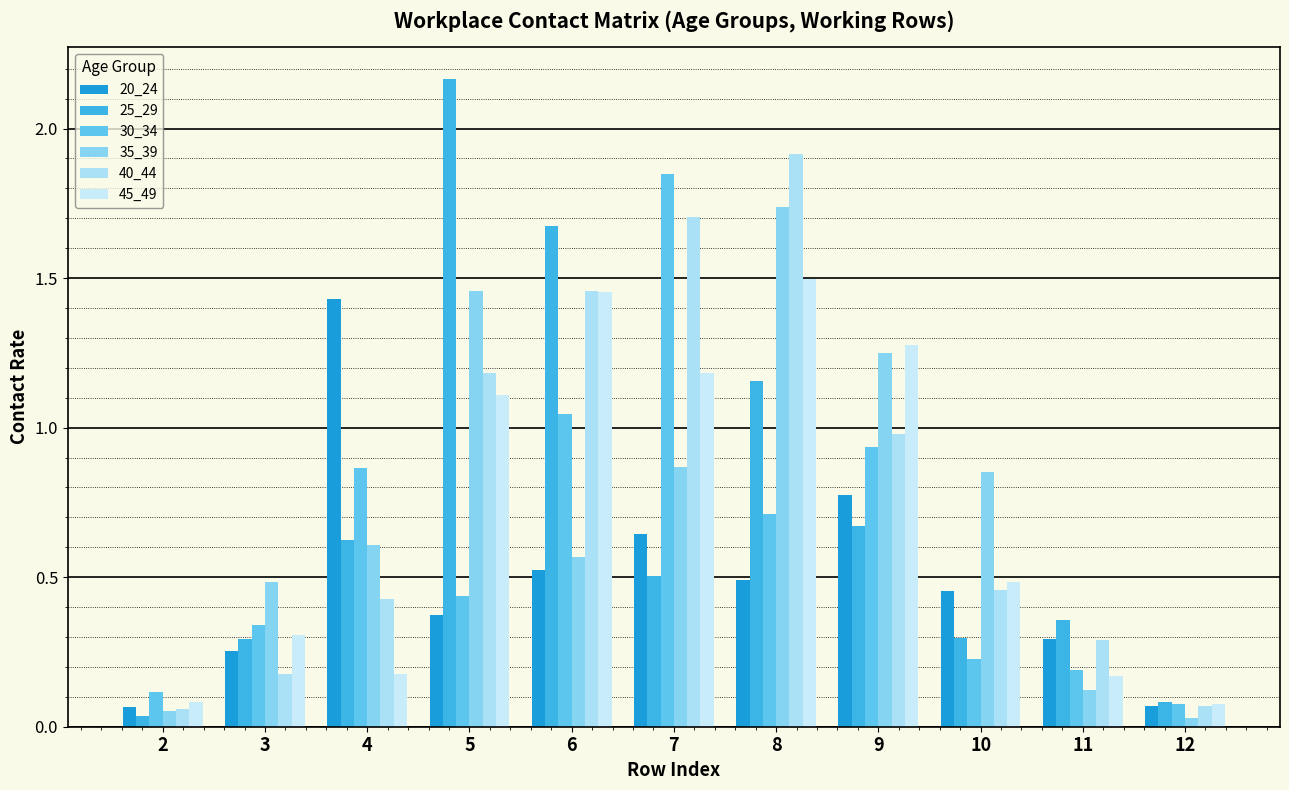

What are all the series names shown in the legend?

20_24, 25_29, 30_34, 35_39, 40_44, 45_49